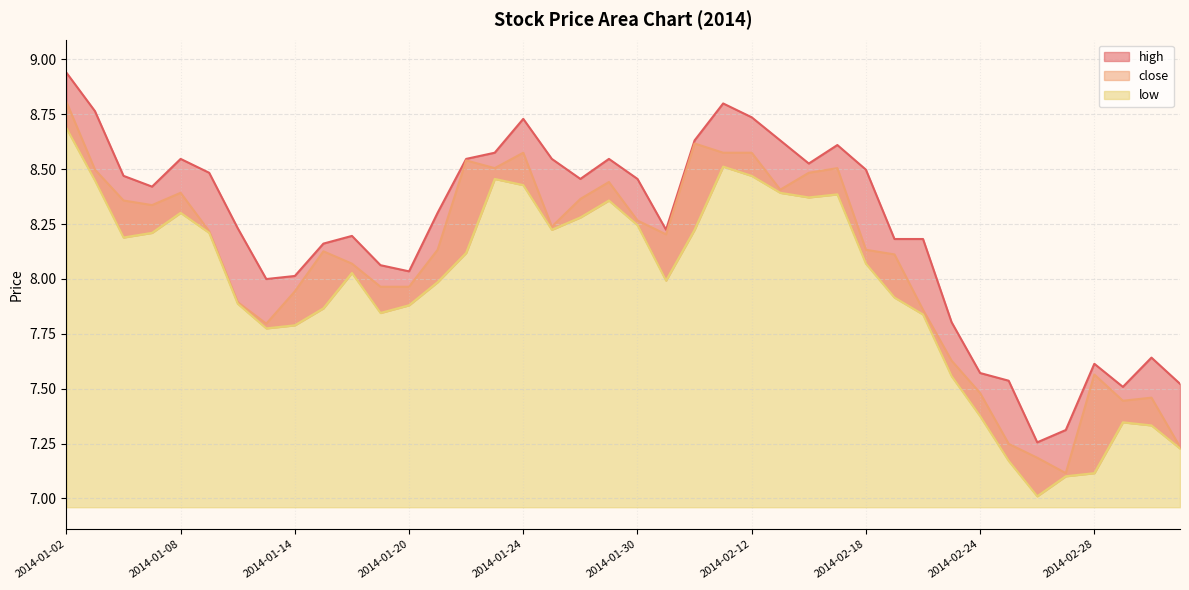

What is the sum of all close values?

323.2